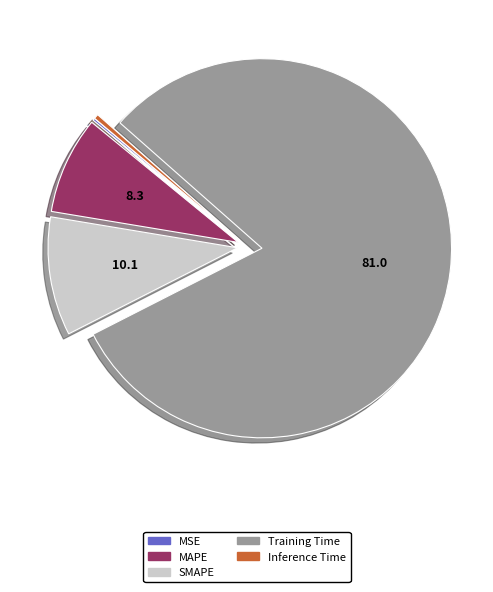

What is the largest slice in the pie chart?

Training Time